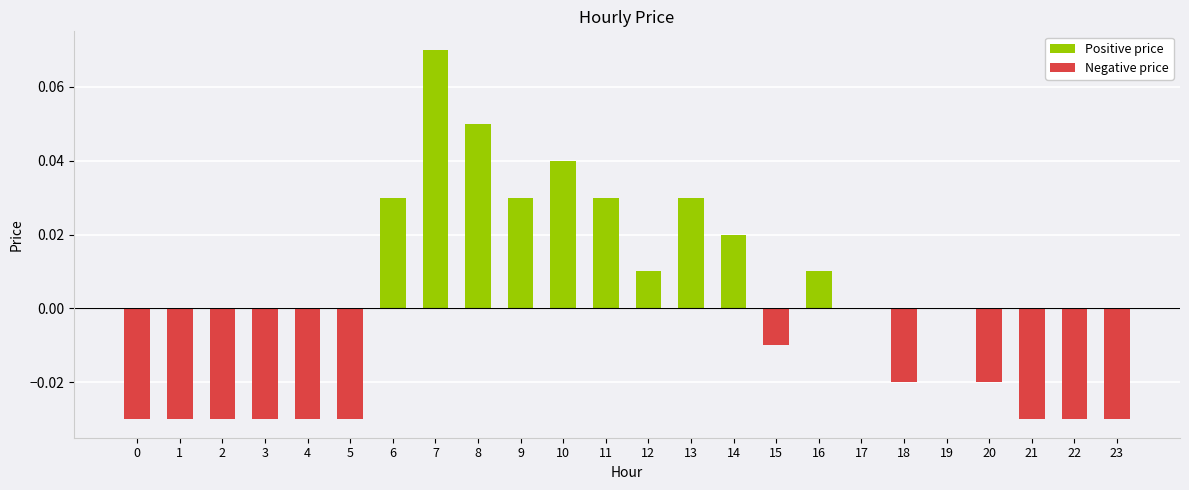

Are the bars grouped side by side (vs. stacked)?

Yes